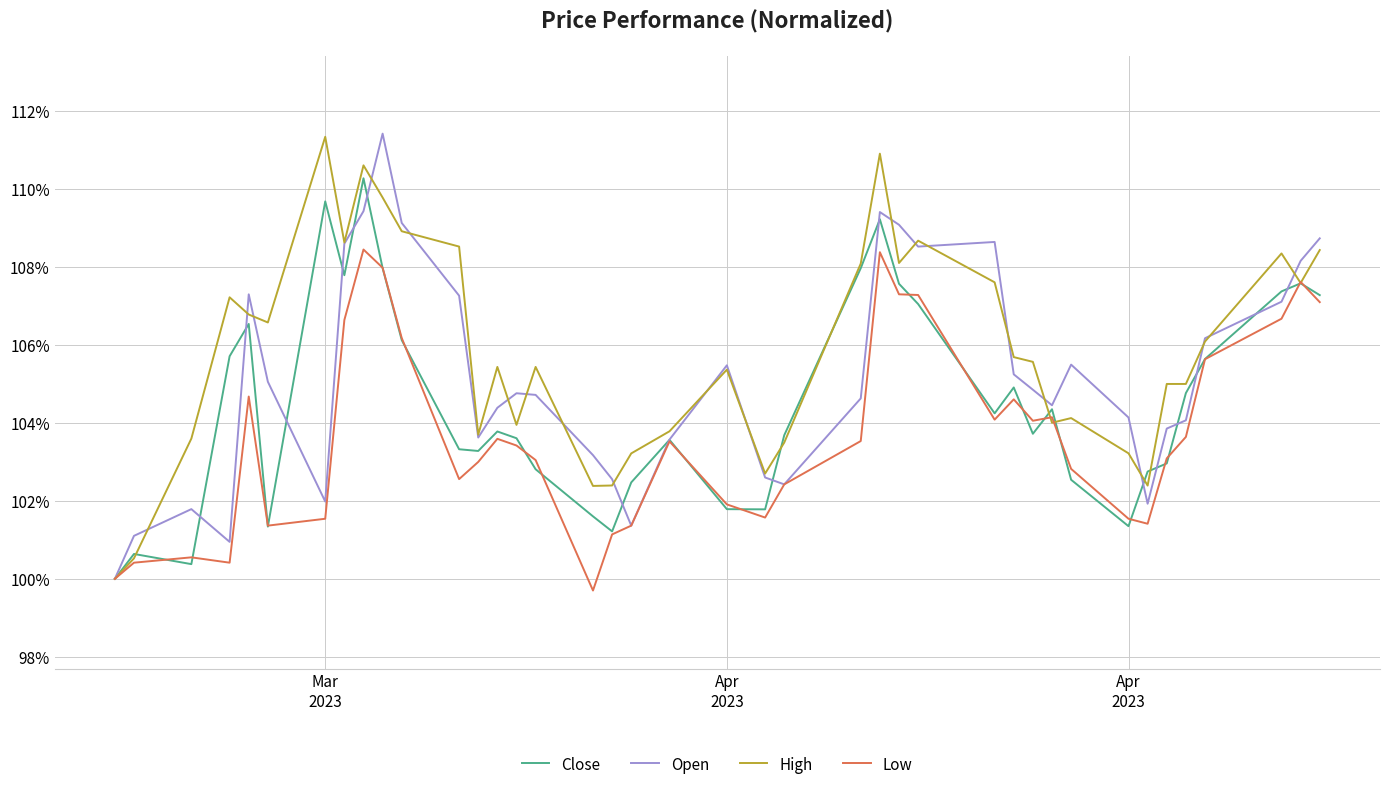

Which series has the largest total across all categories?

High